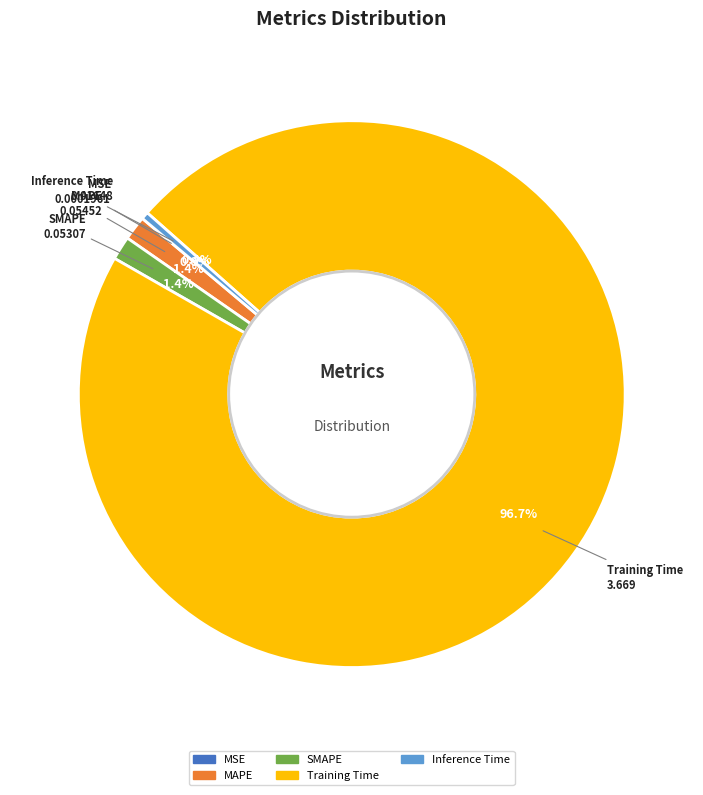

Which slice is the largest?

Training Time